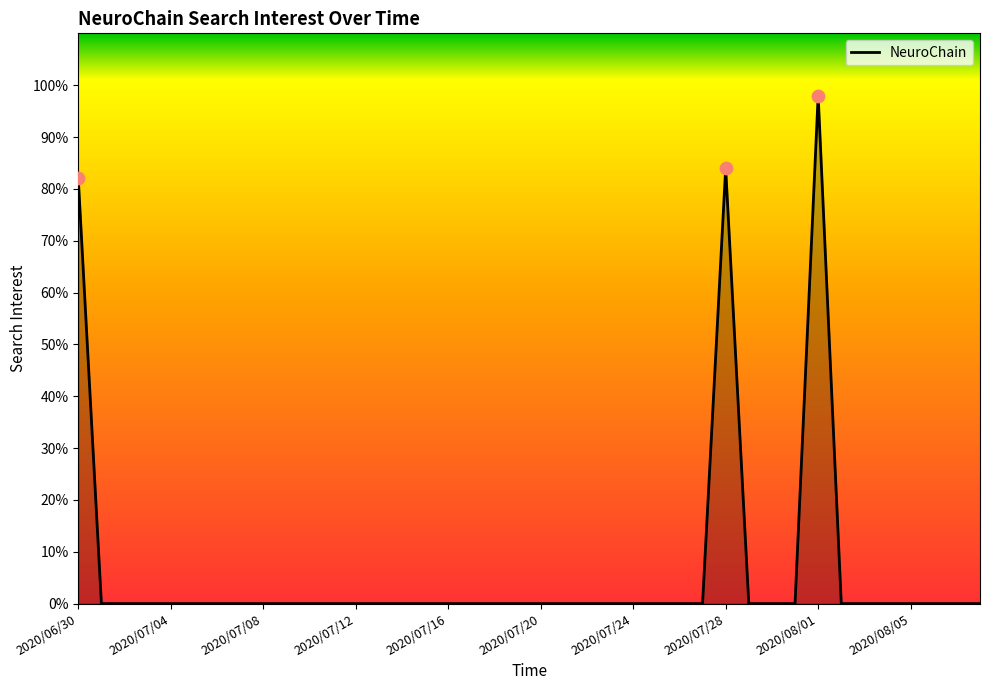

What is the difference between the maximum and minimum values?

98